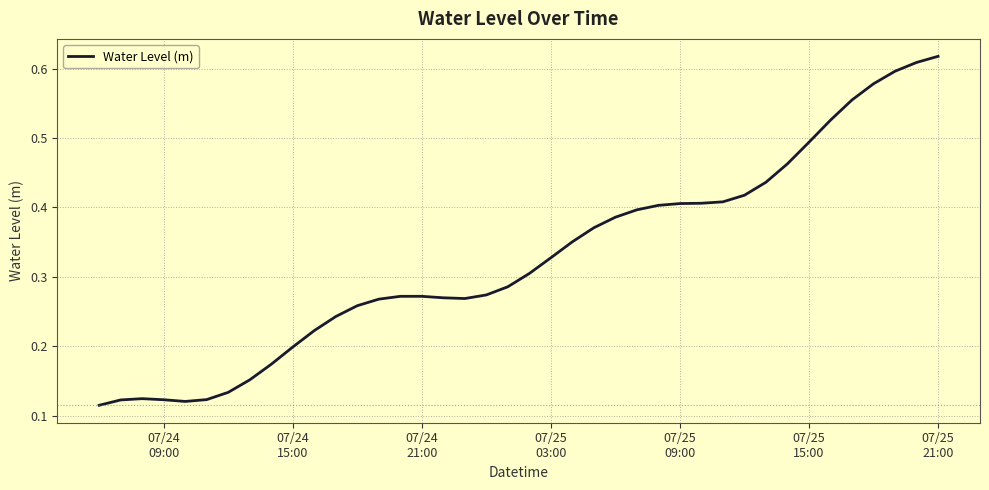

Count the values in the range 0 to 1.

40